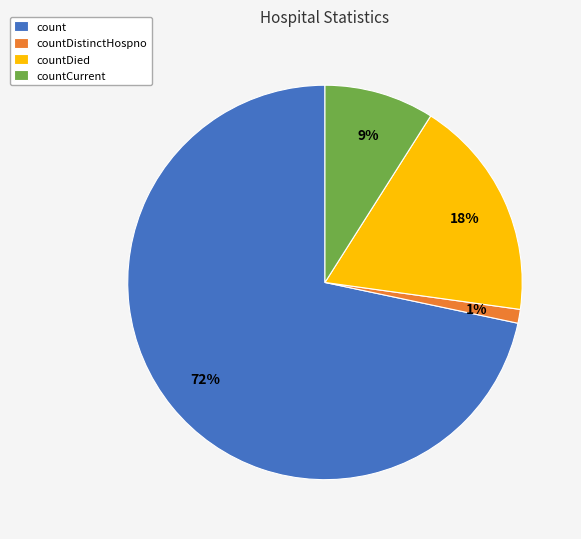

Which slice represents more than half of the pie?

count